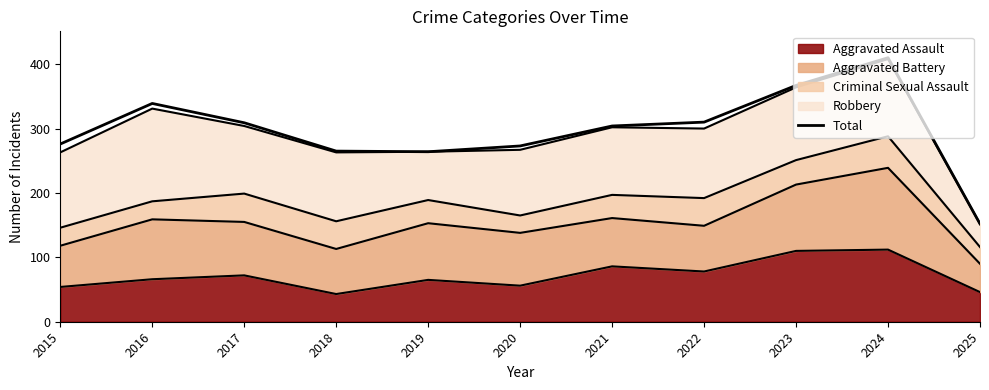

Where does the data first go above 304?

2016